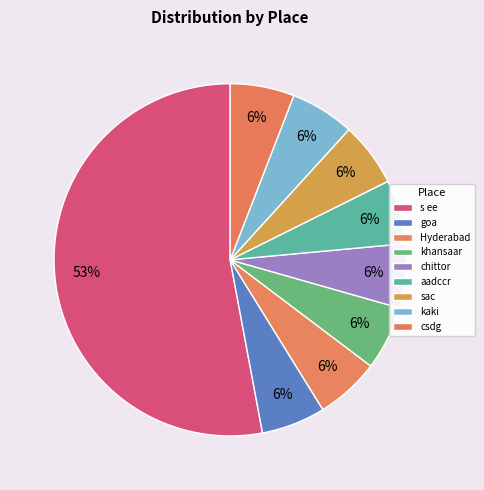

What is the total percentage of s ee and goa?

57.9%